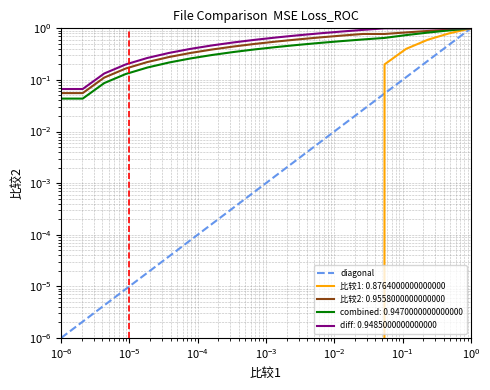

Is this an area chart (filled region under the line)?

No